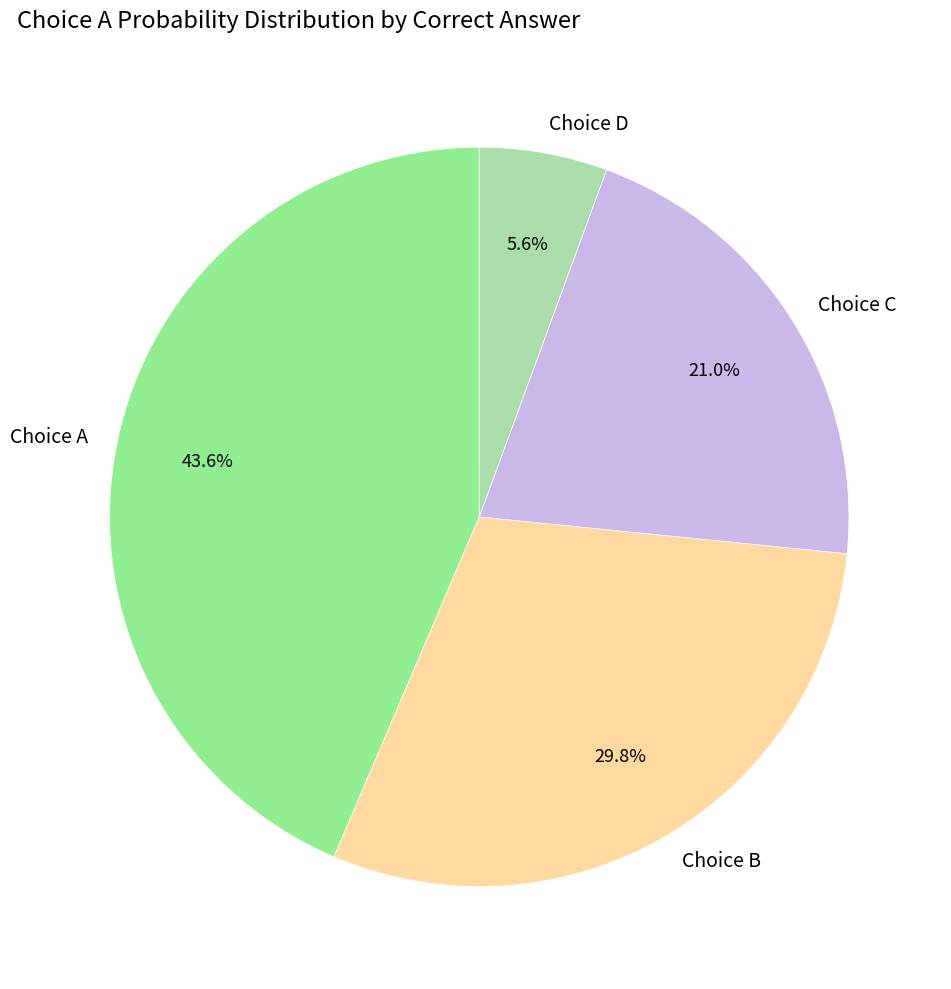

Approximately how many times larger is the value at Choice D compared to Choice C?

0.3